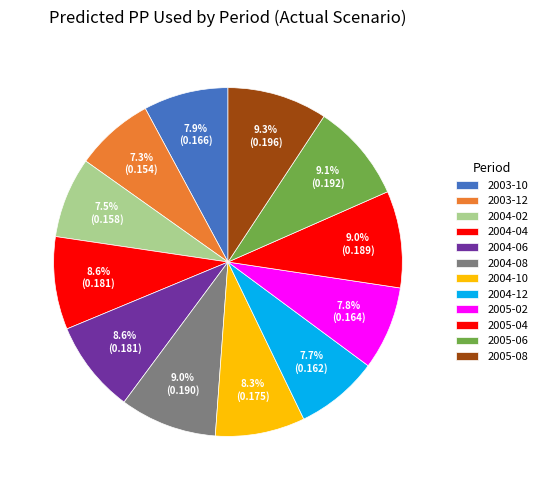

How many segments does this pie chart have?

12